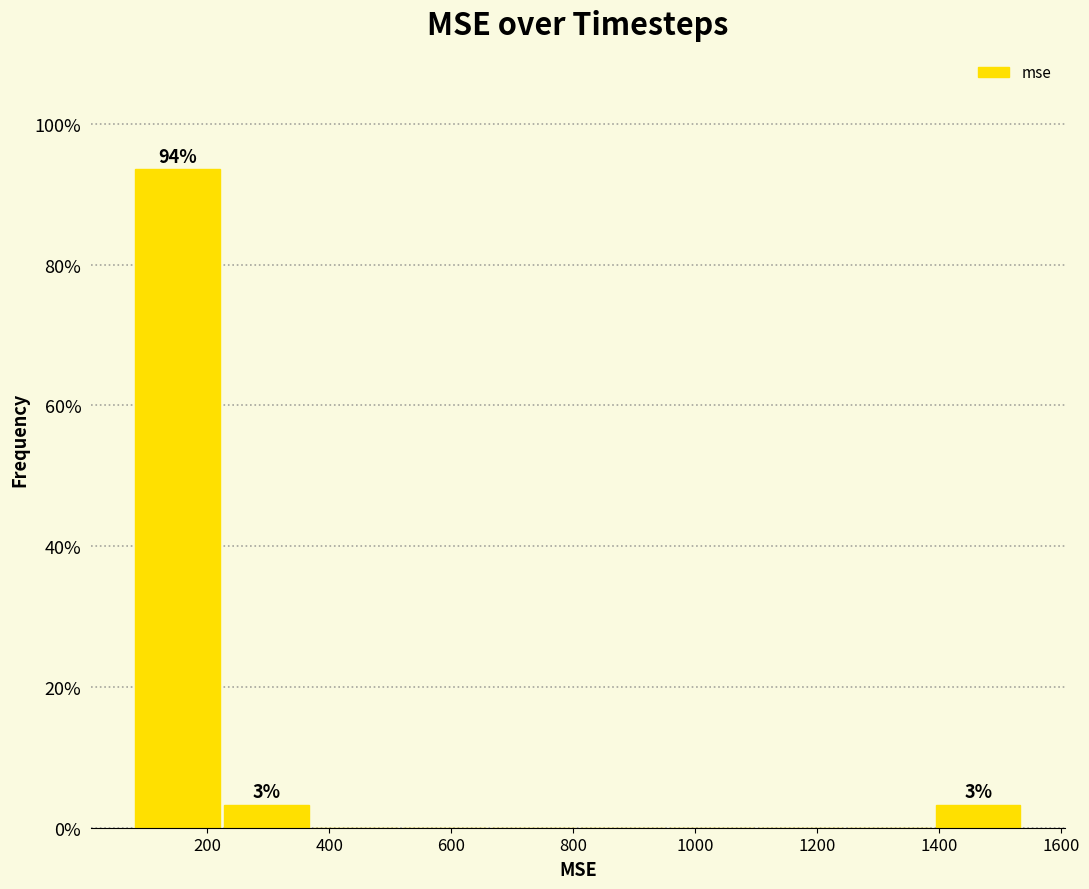

Over which range of the x-axis is the bar tallest?

80 to 220